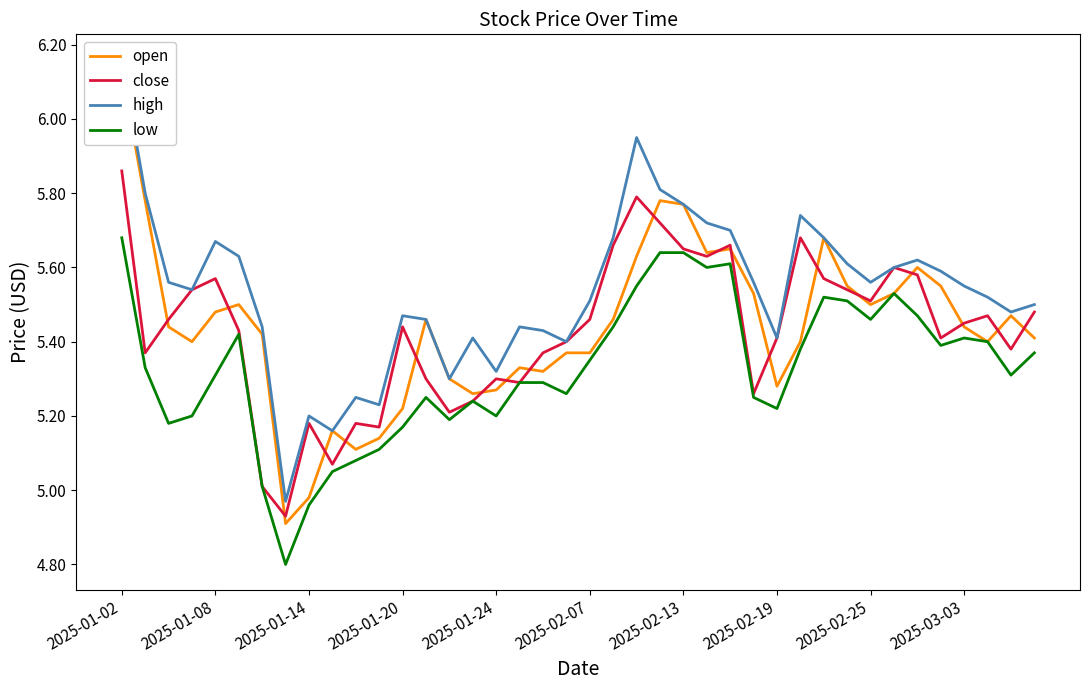

Which series ends up on top after the final intersection of open and close?

close